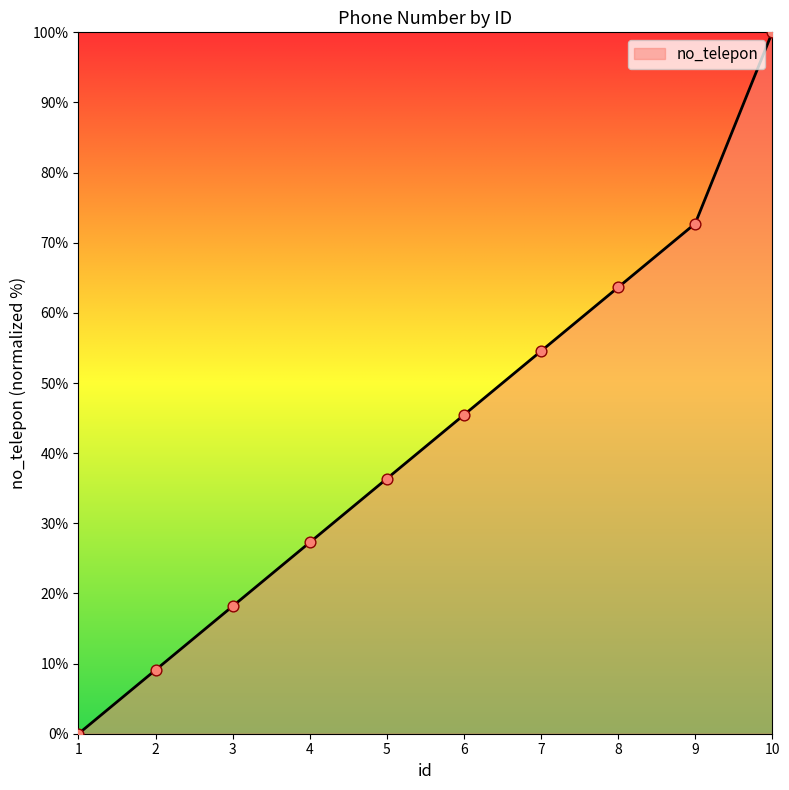

What is the change in value from 1 to 4?

+27.3